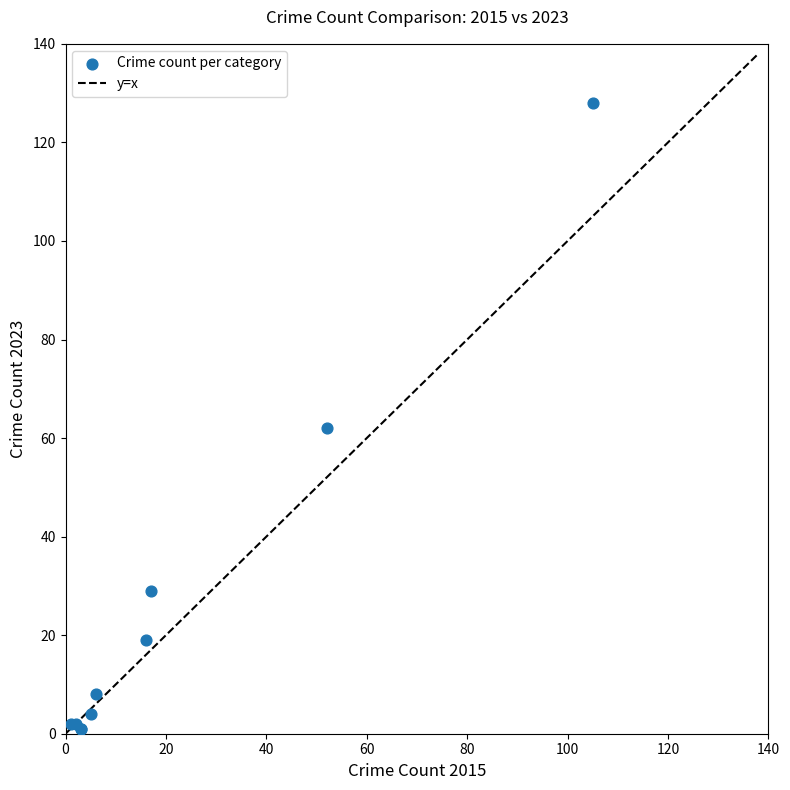

What Y value in the scatter plot is closest to 64?

62